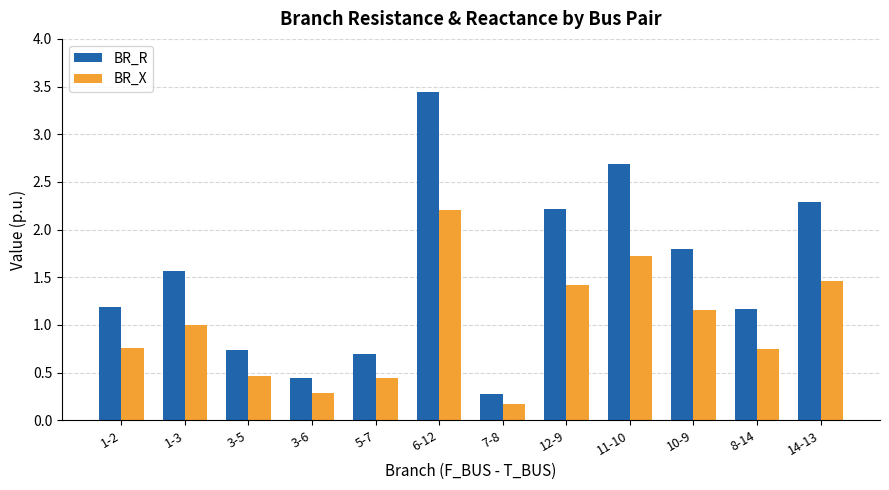

What is the difference between the highest and lowest values at 10-9?

0.6